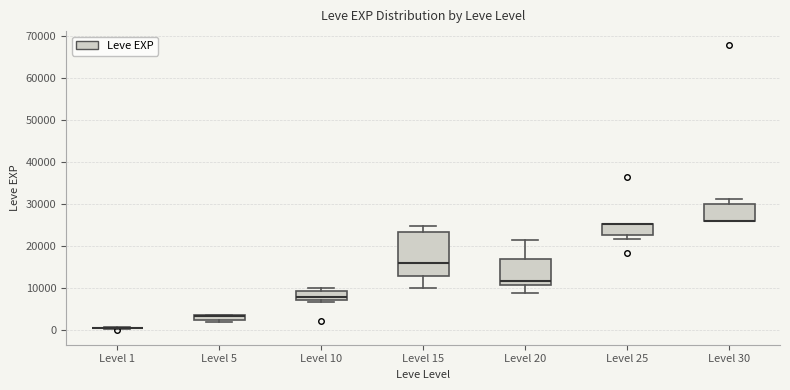

Comparing the boxes themselves (not the whiskers), which one is the tallest?

Level 15